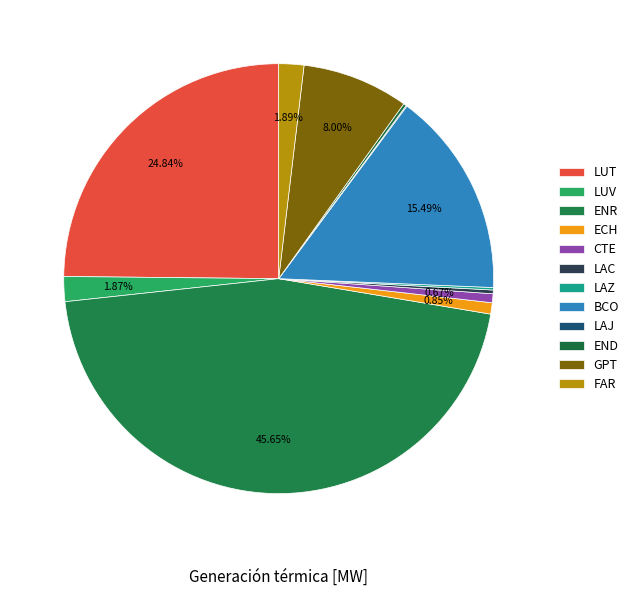

Is there a majority slice in this chart?

No